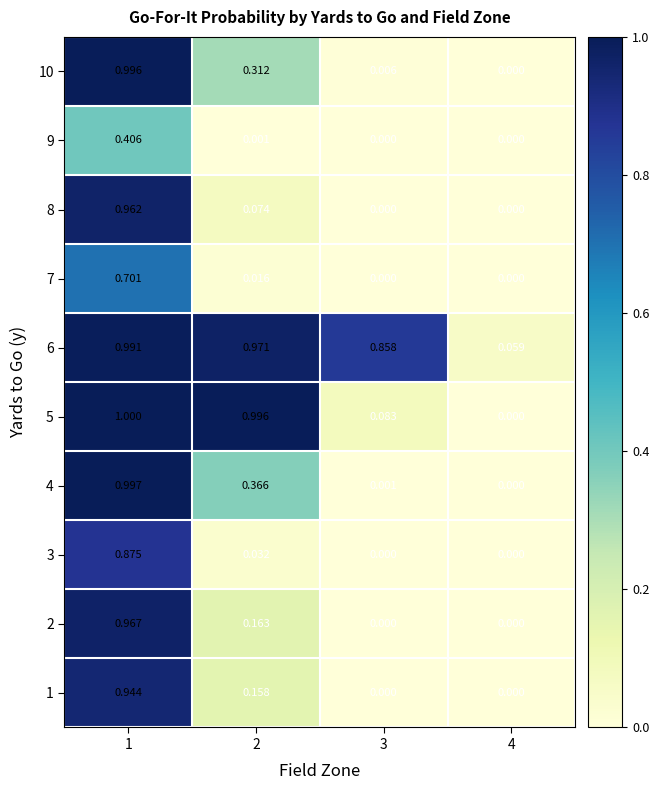

Is the value of 7 at 3 greater than the value of 9 at 2?

No